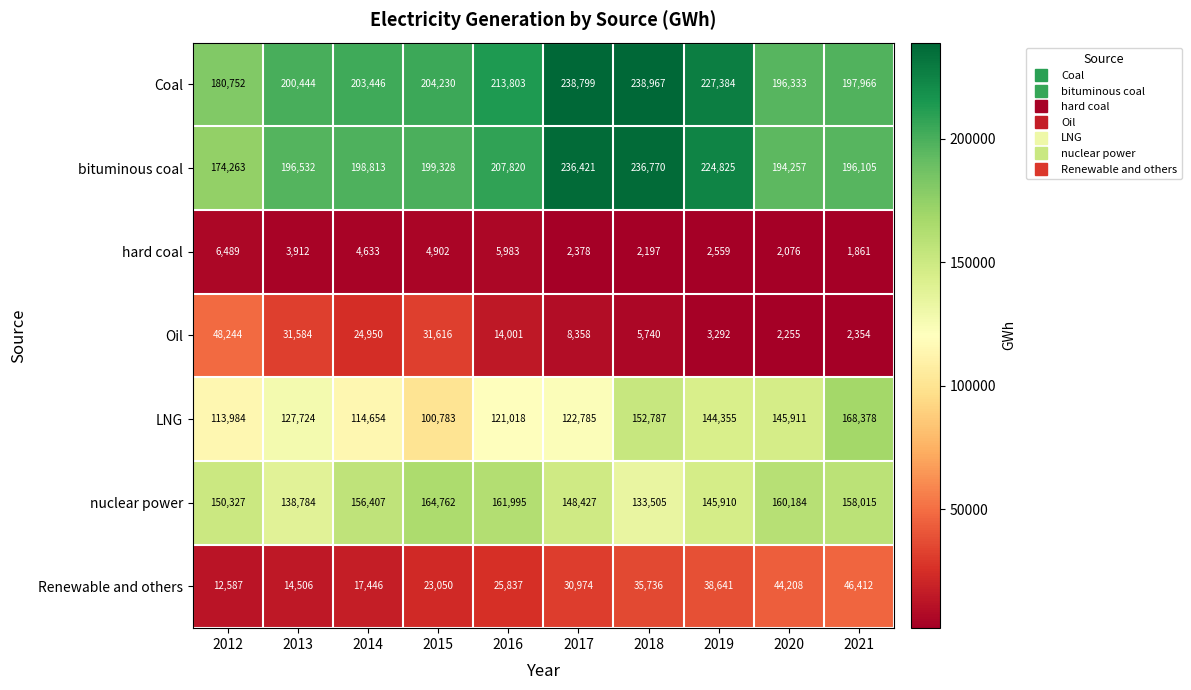

The value of Renewable and others at 2013 is 14506. True or false?

True